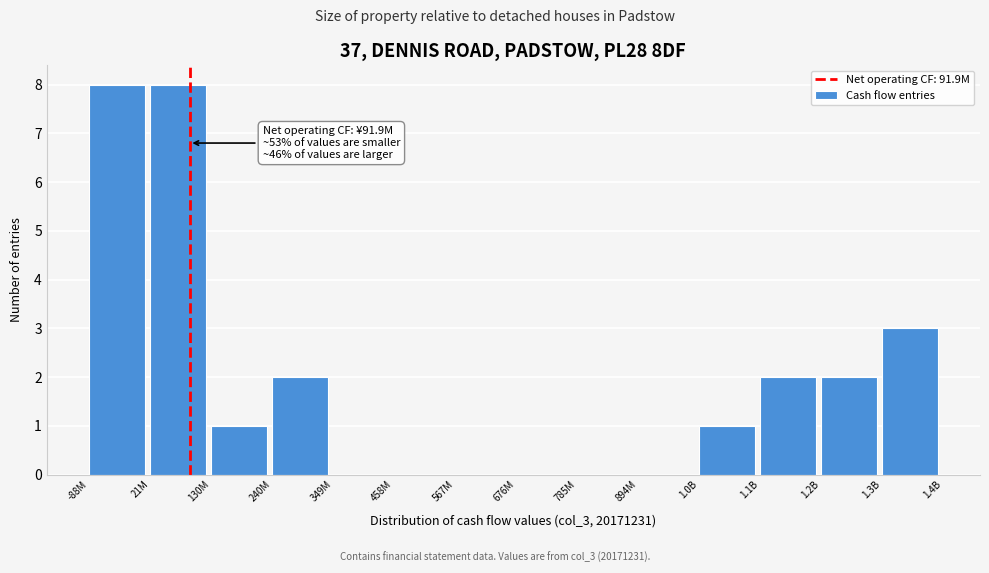

Reading left to right, transcribe all the data shown in this chart.

-88M=8	21M=8	130M=1	240M=2	349M=0	458M=0	567M=0	676M=0	785M=0	894M=0	1.0B=1	1.1B=2	1.2B=2	1.3B=3